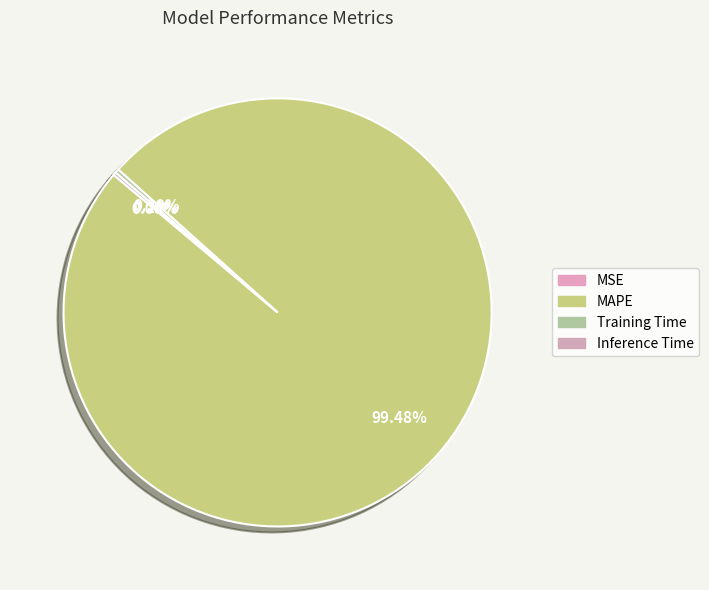

Which category accounts for the majority?

MAPE